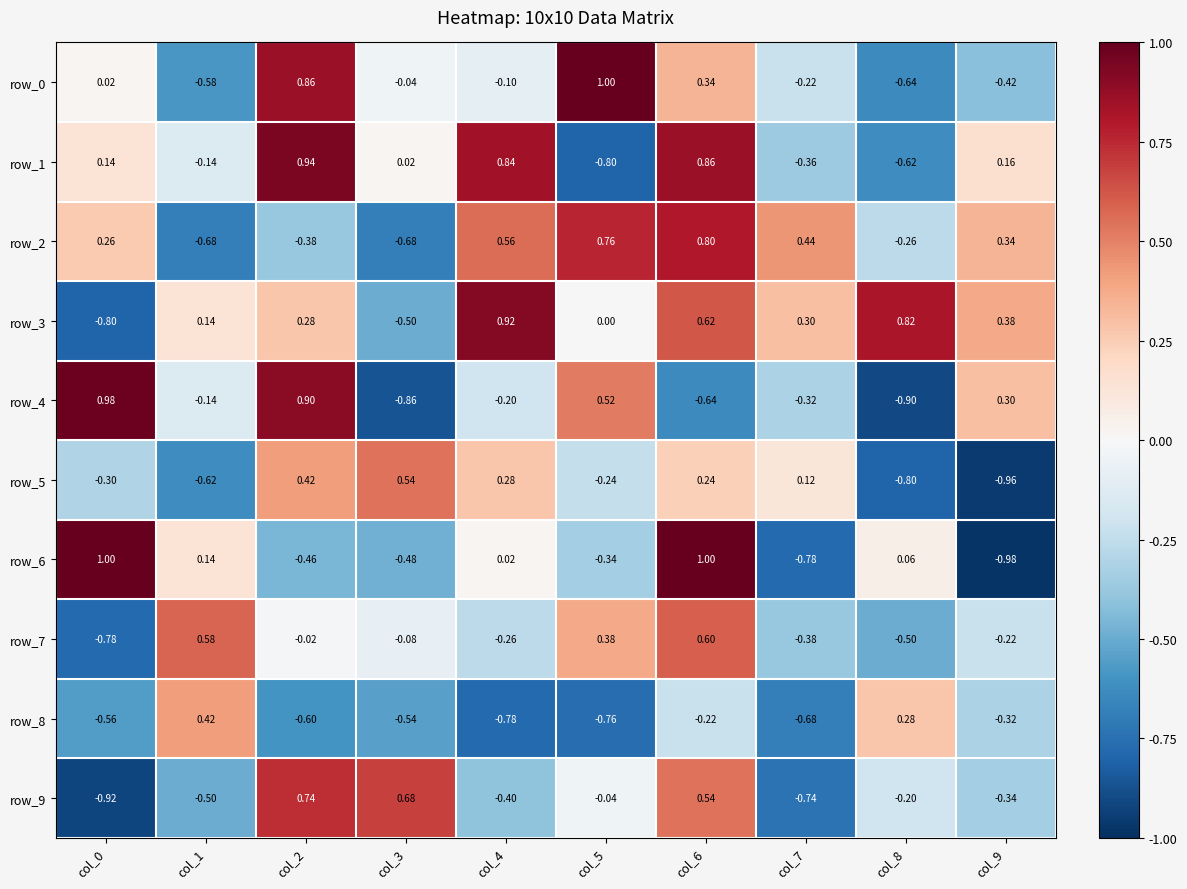

Is the value of row_1 at col_1 greater than the value of row_7 at col_7?

Yes